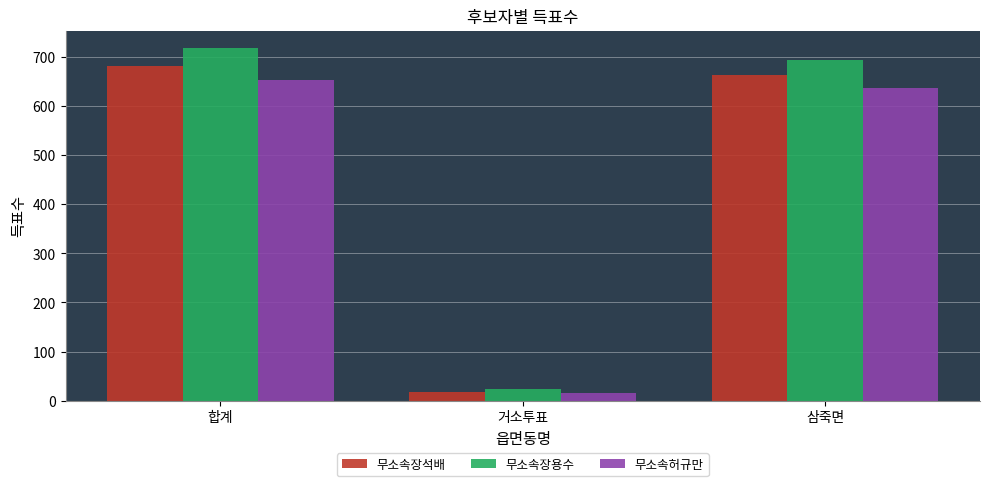

Rank the series at 합계 from highest to lowest value.

무소속장용수, 무소속장석배, 무소속허규만